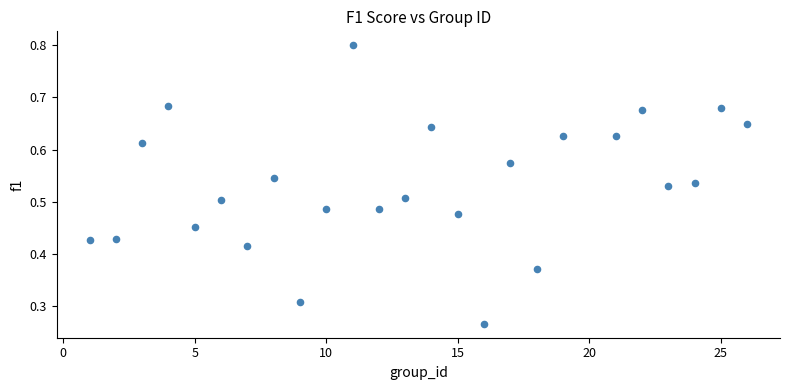

What is the range of X values (max minus min)?

25.0